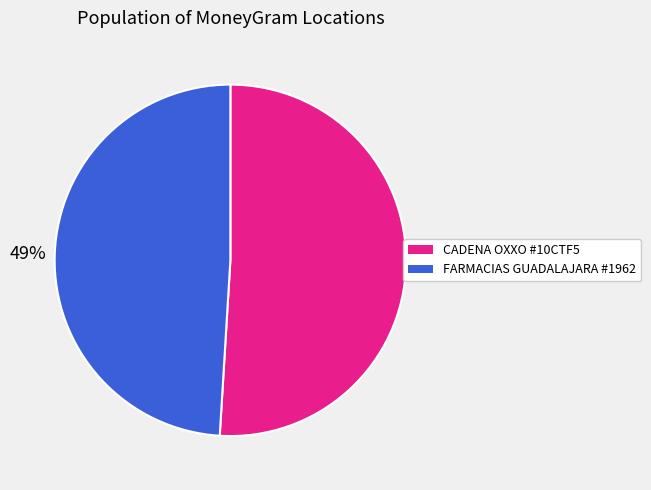

Count the number of slices in the pie.

2